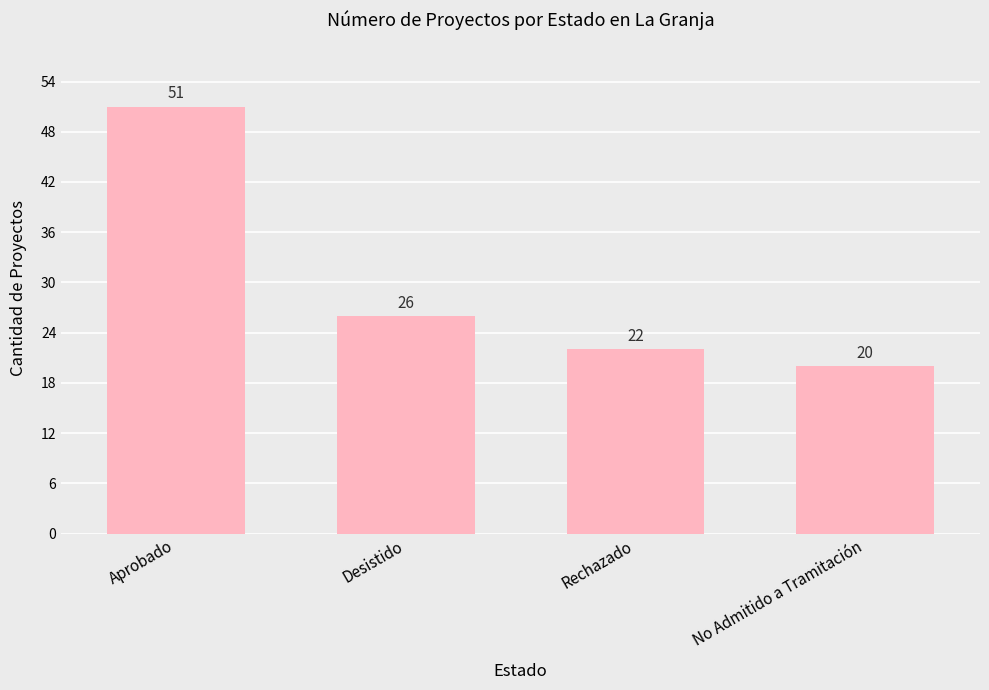

What is the average value?

30